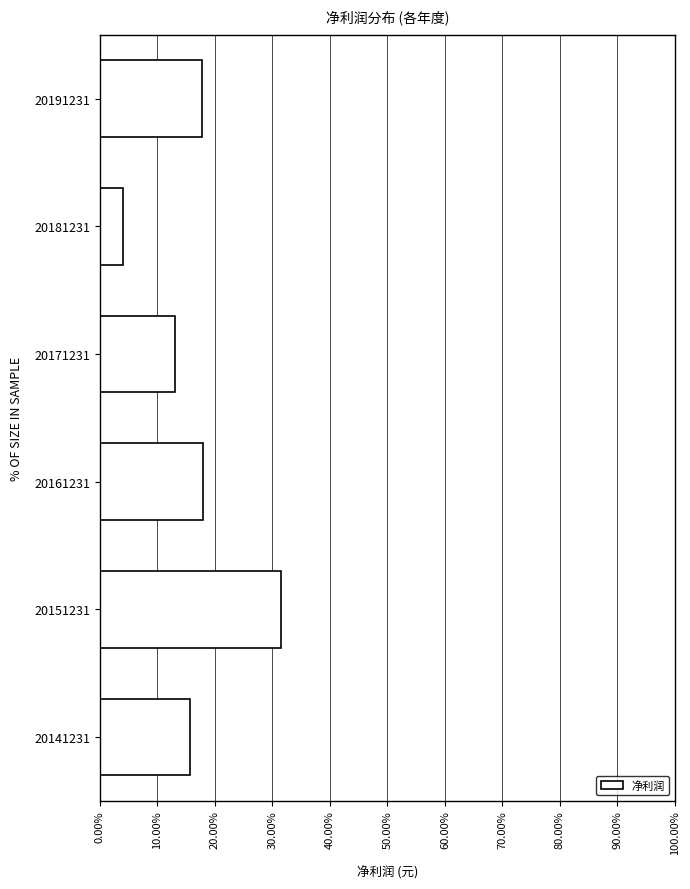

What is the change in value from 20161231 to 20171231?

-4.8